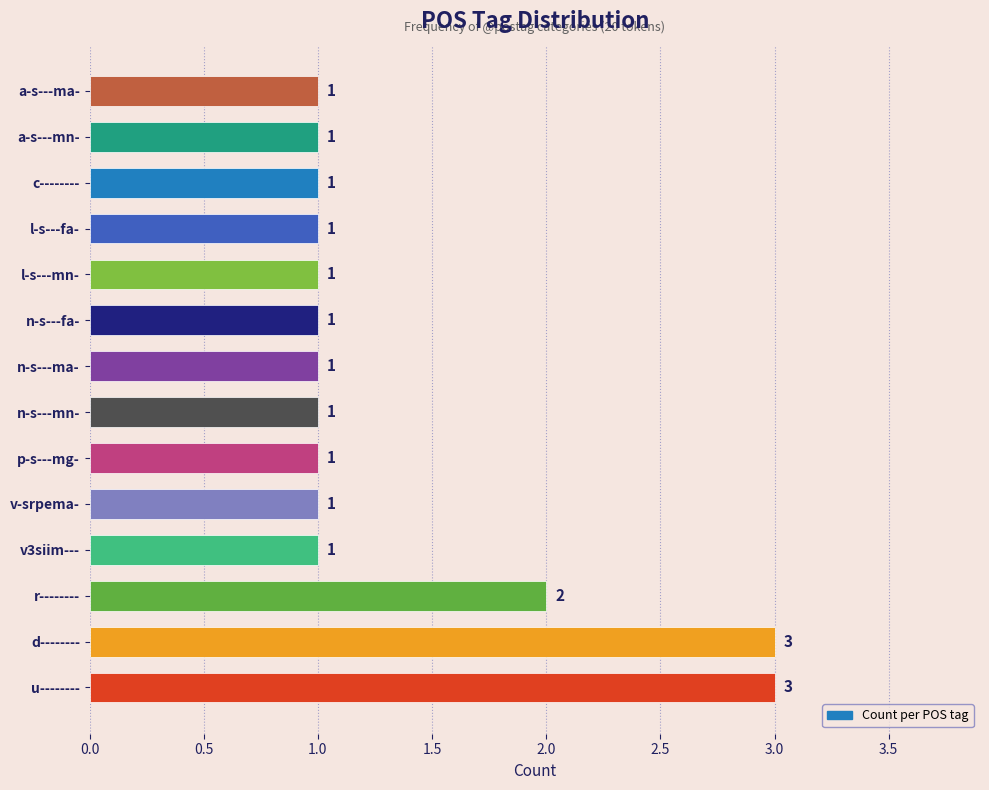

Does the chart contain stacked bars?

No